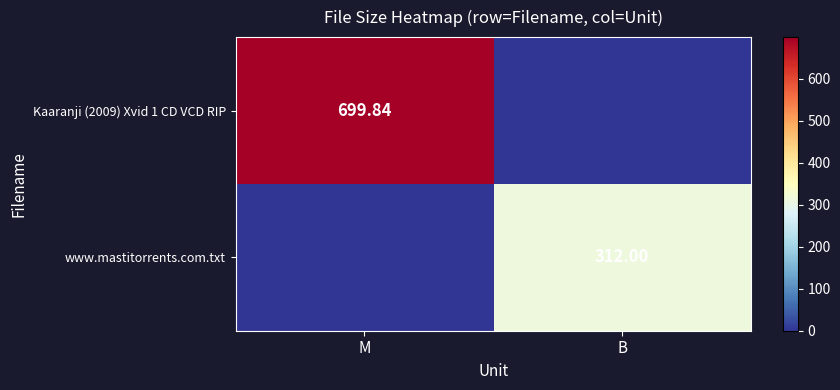

What value does the Kaaranji (2009) Xvid 1 CD VCD RIP series have at M?

699.8